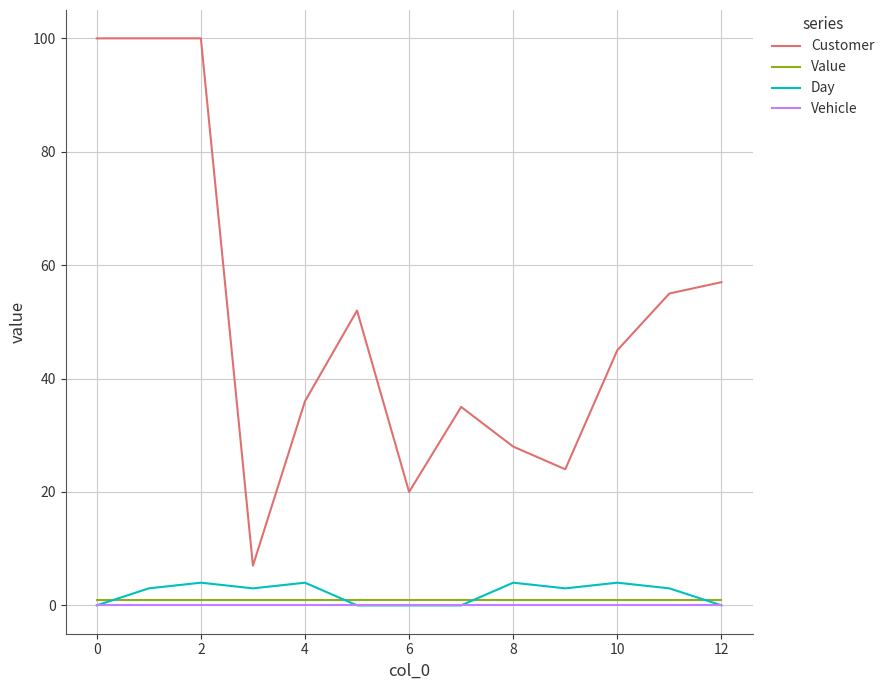

Which series has the largest total across all categories?

Customer